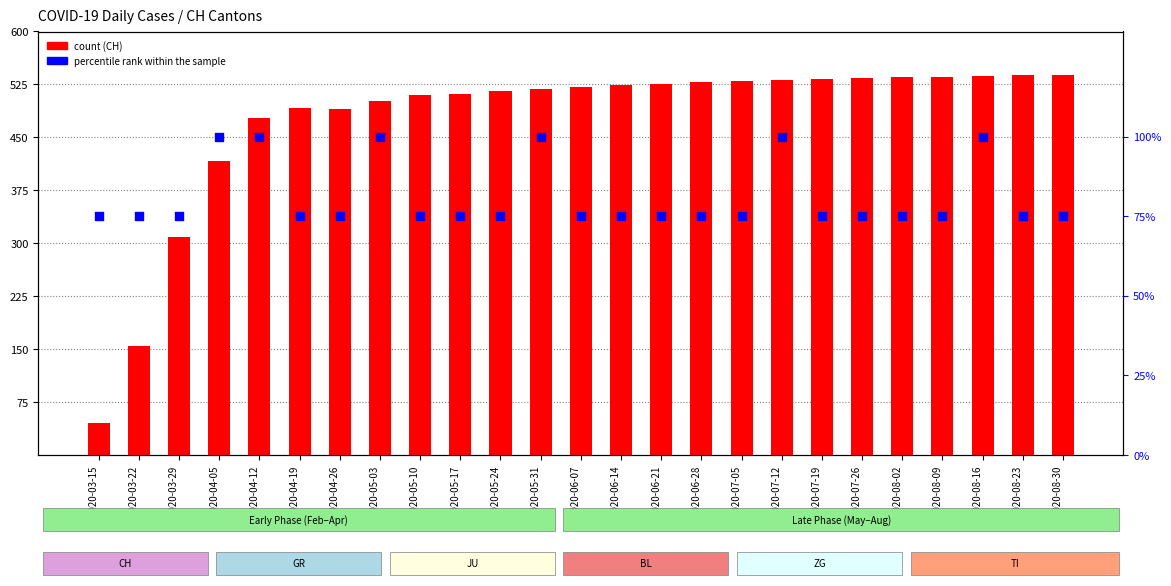

Is the value of CH at 2020-07-05 greater than the value of percentile rank within the sample at 2020-07-12?

Yes